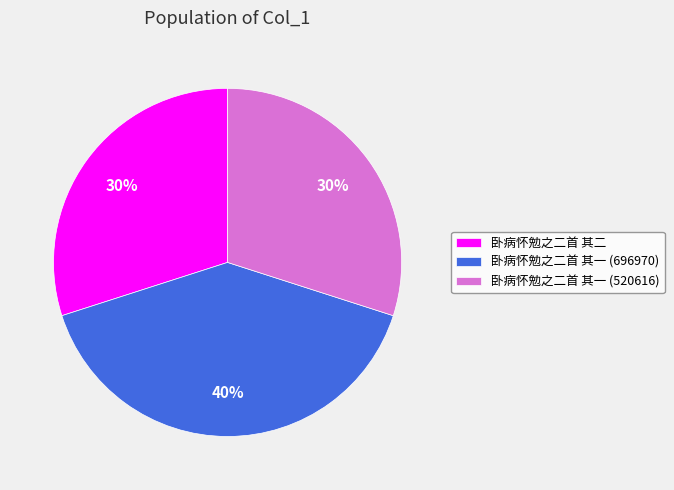

The 卧病怀勉之二首 其二 slice represents 43% of the pie. True or false?

False